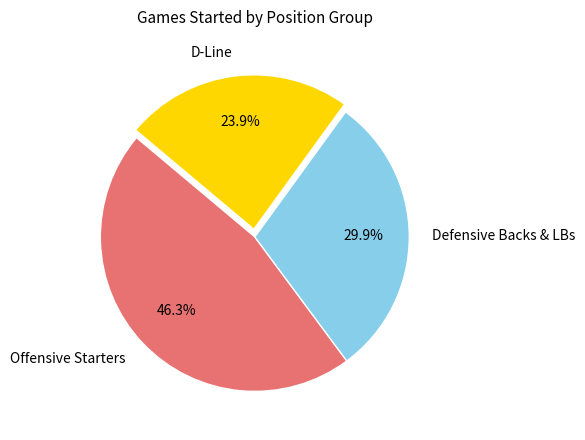

What is the smallest slice in the pie chart?

D-Line